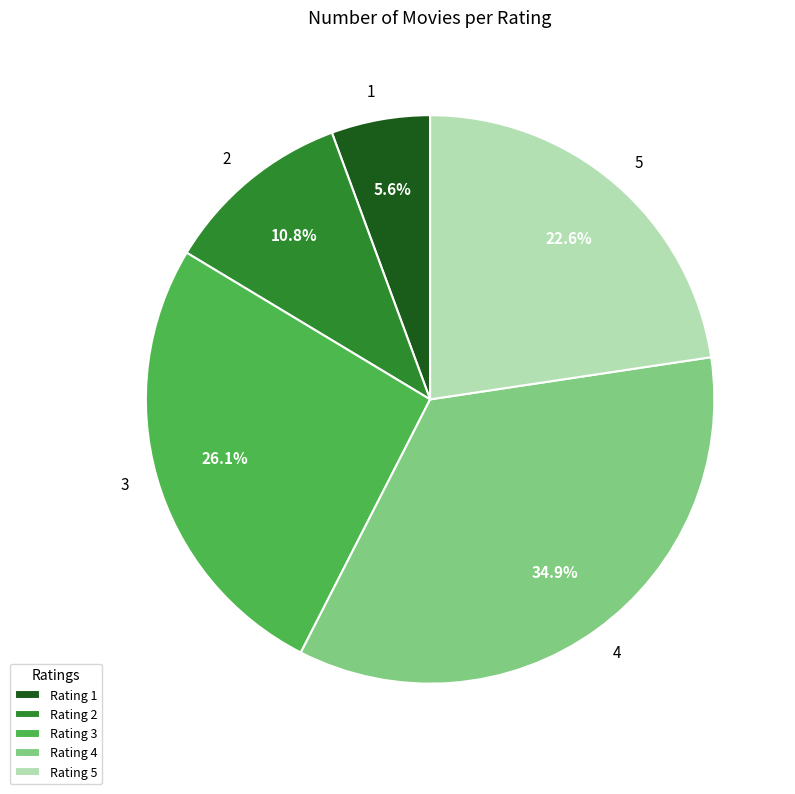

What is the ratio of the value at Rating 3 to the value at Rating 4?

0.7